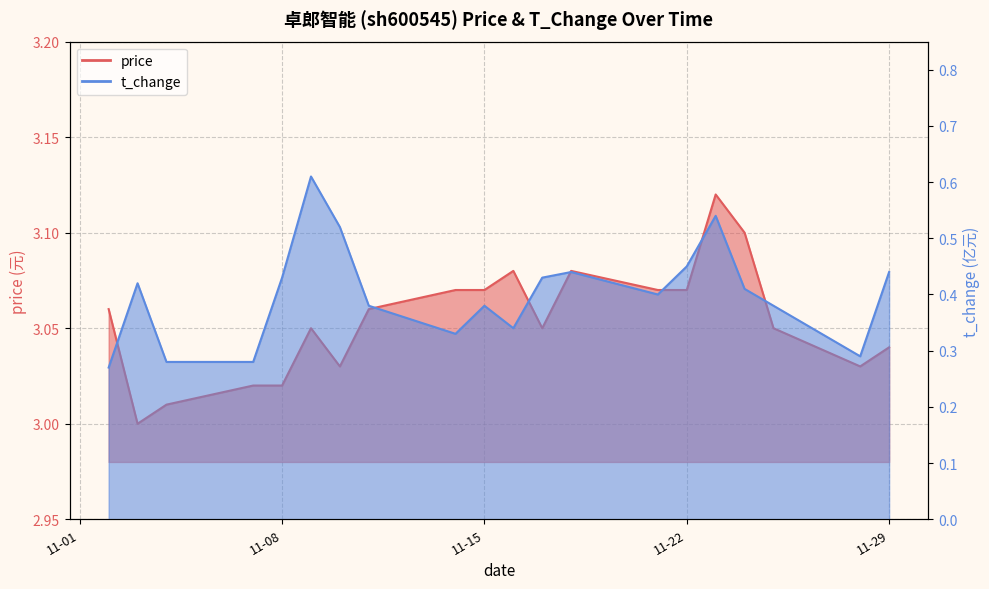

List the series in order of their peak value, lowest first.

t_change, price